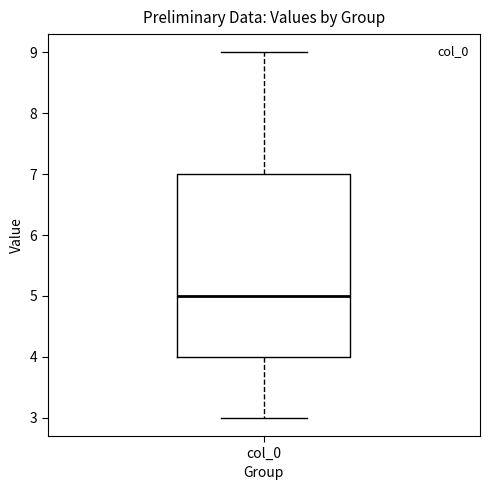

Transcribe this box plot: give where the median line is, the range the box spans, and where the two whiskers end, as read against the y-axis. The values are not printed on the chart, so give them approximately, as read against the axis.

median 5, box 4 to 7, whiskers 3 to 9